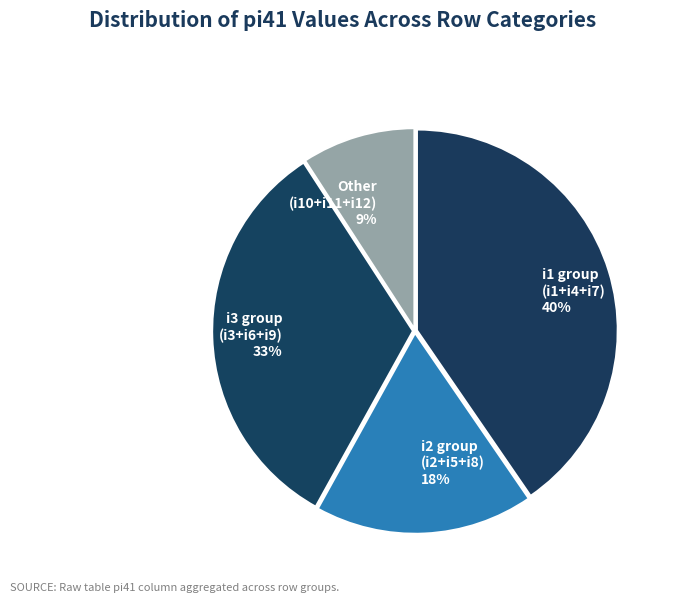

To the nearest percent, what is the average slice percentage?

25%